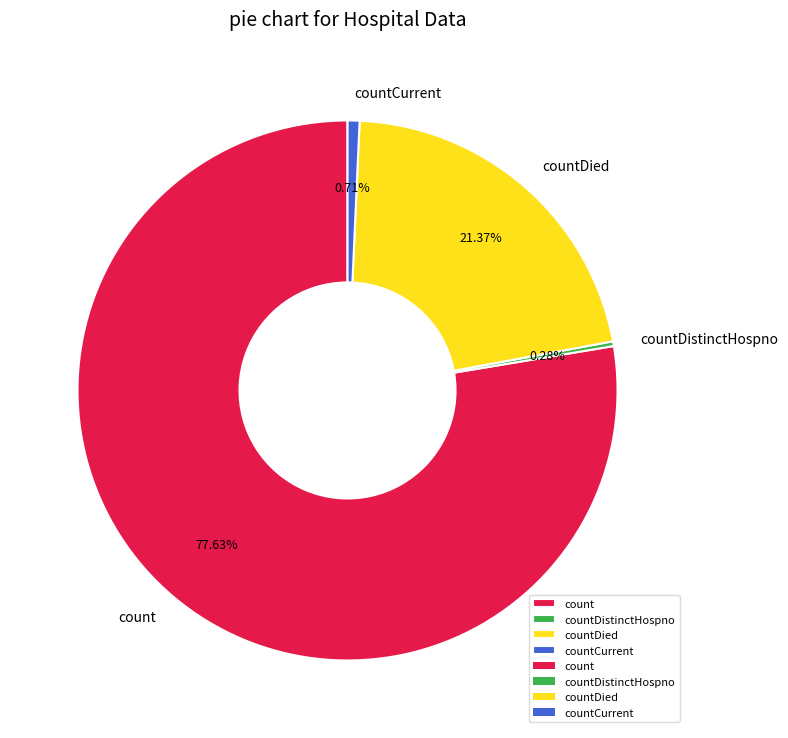

What is the ratio of the value at count to the value at countDied?

3.6